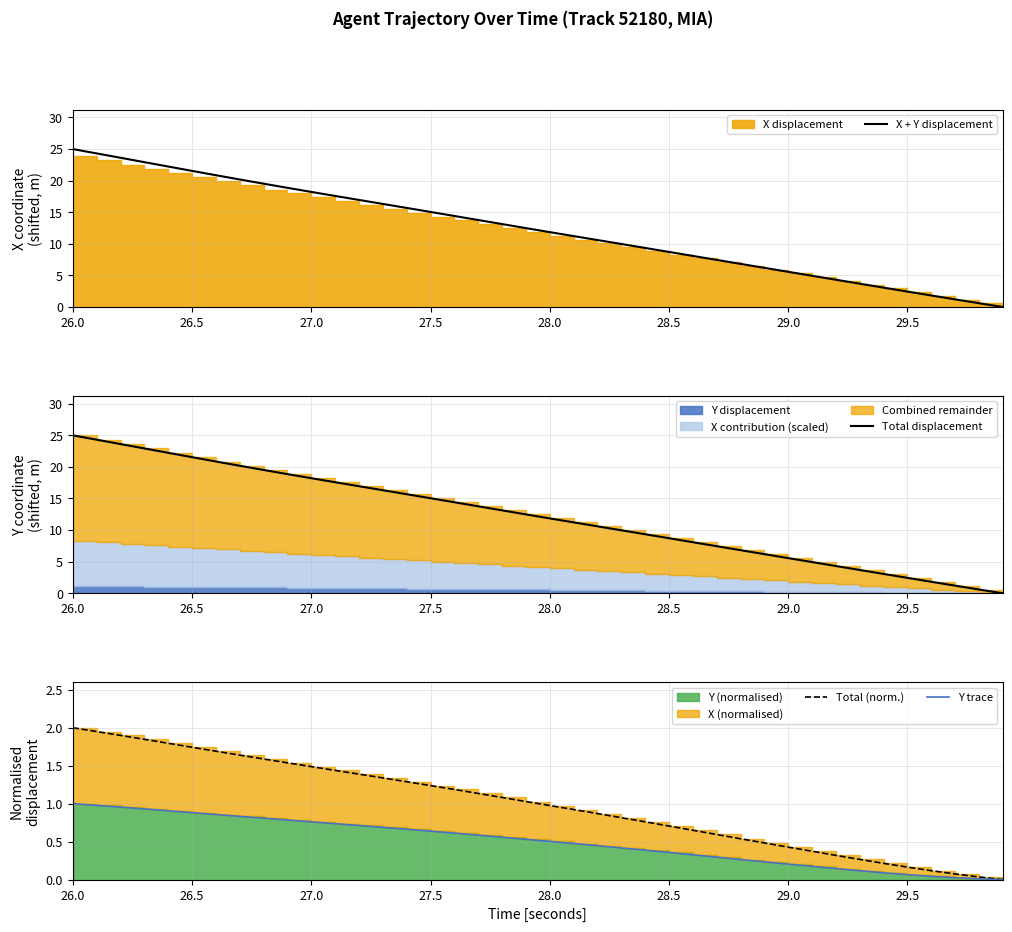

What is the difference between the highest and lowest values at 27.5?

14.4